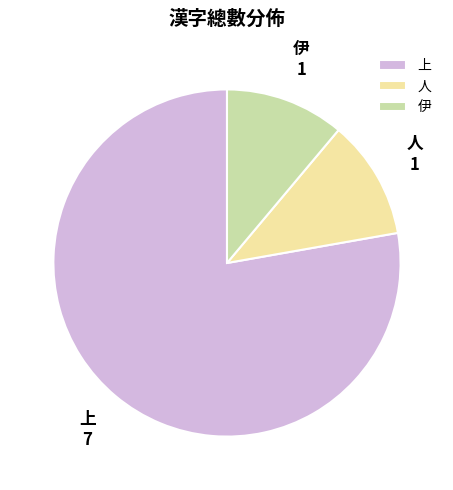

Which has a higher value, 伊 or 上?

上